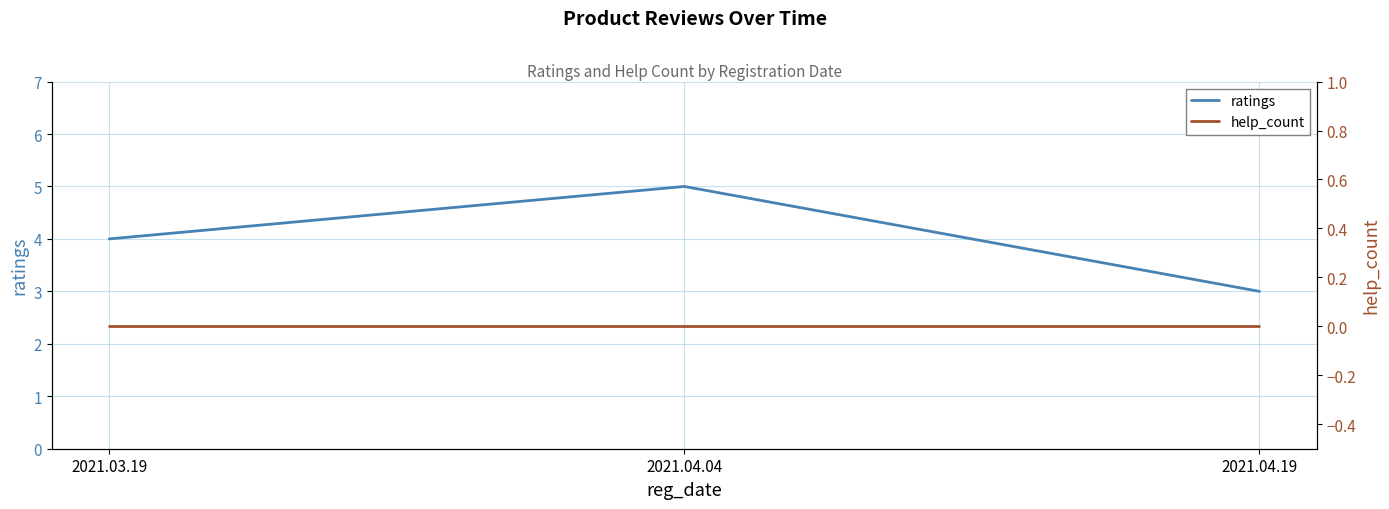

Reading left to right, what are all the values shown in this chart?

ratings: 4	5	3
help_count: 0	0	0